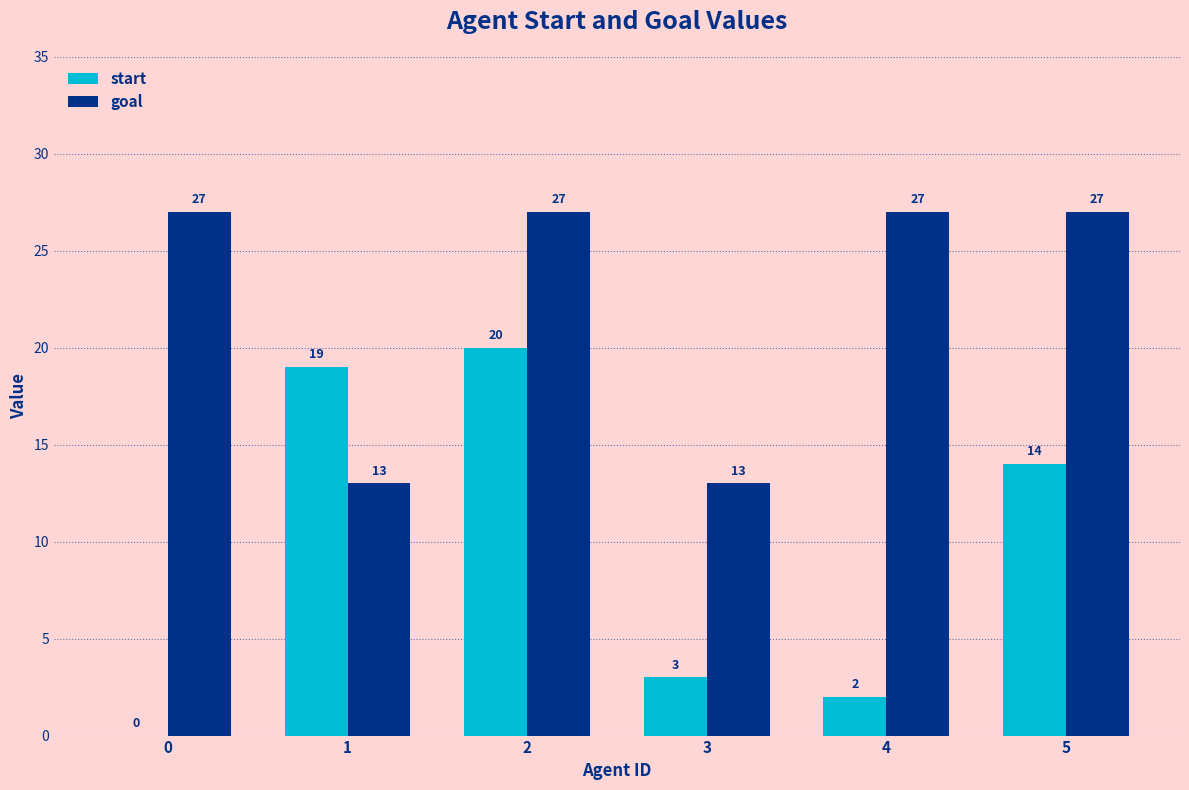

What is the maximum value shown in the chart?

27